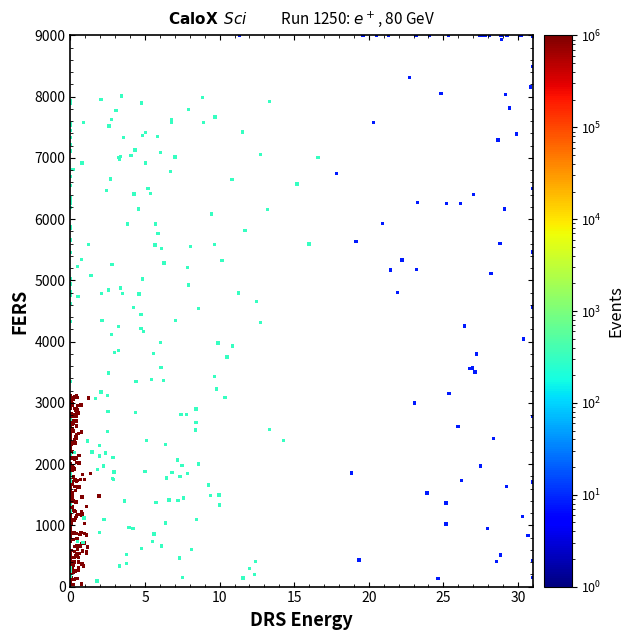

What is the range of X values (max minus min)?

31.0